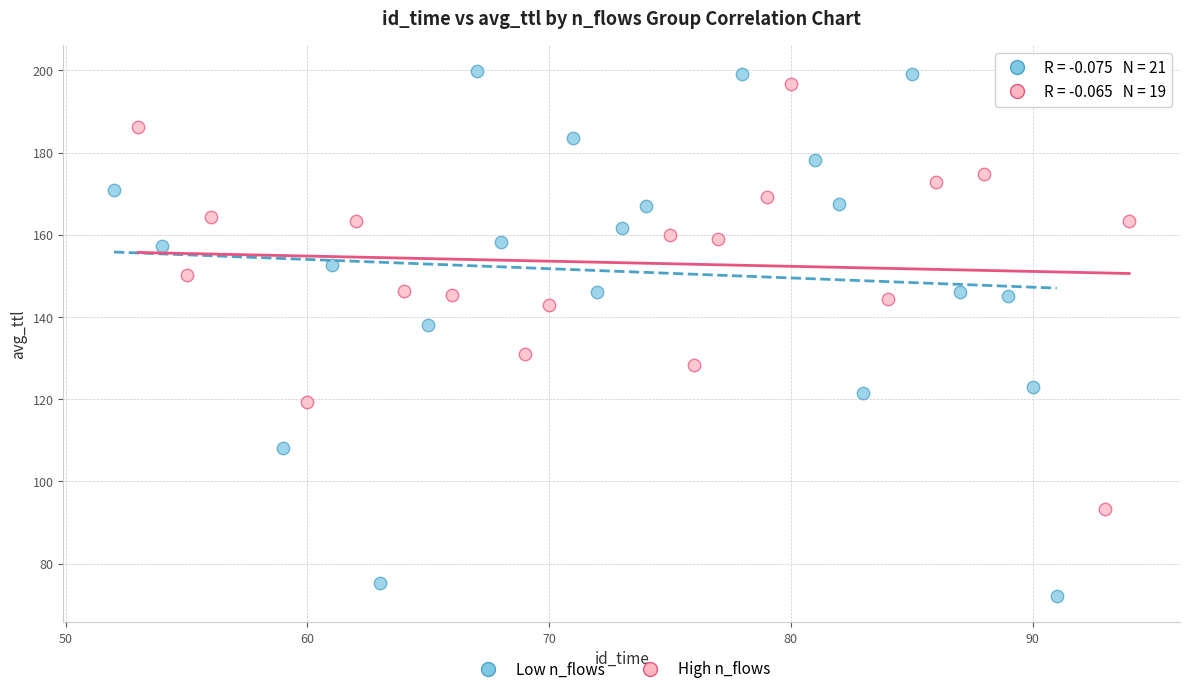

Which series contains the highest Y value?

Low n_flows